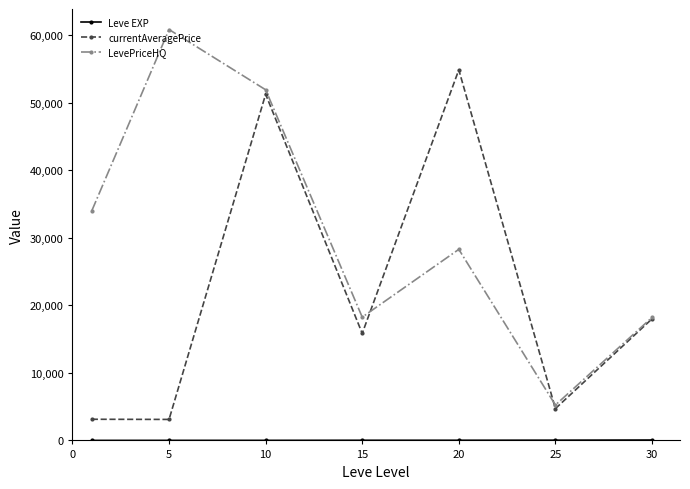

What is the maximum value shown in the chart?

60835.7